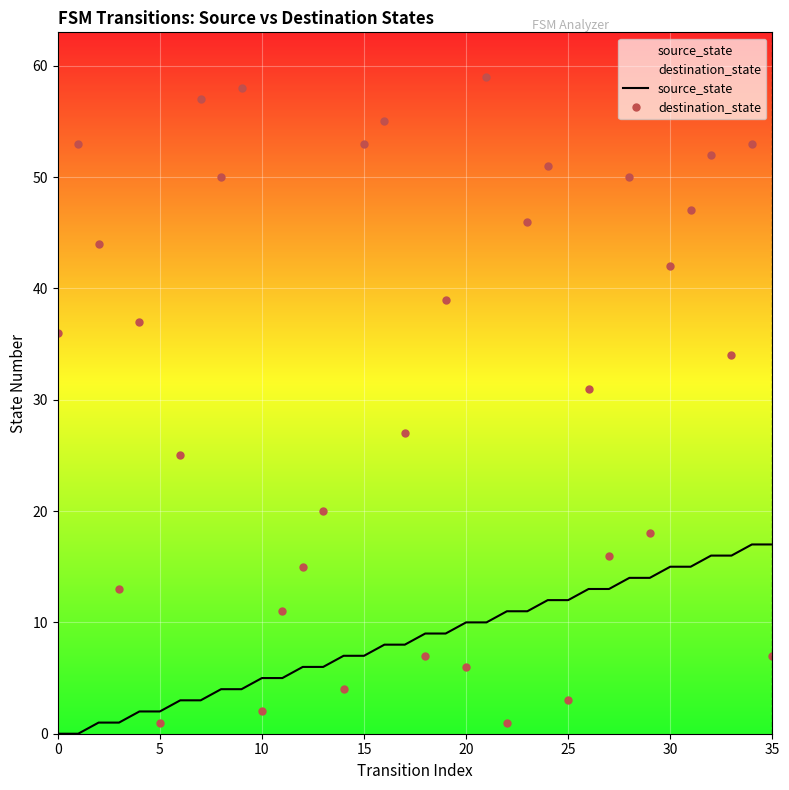

True or false: destination_state has a value of 72 at 10.

False